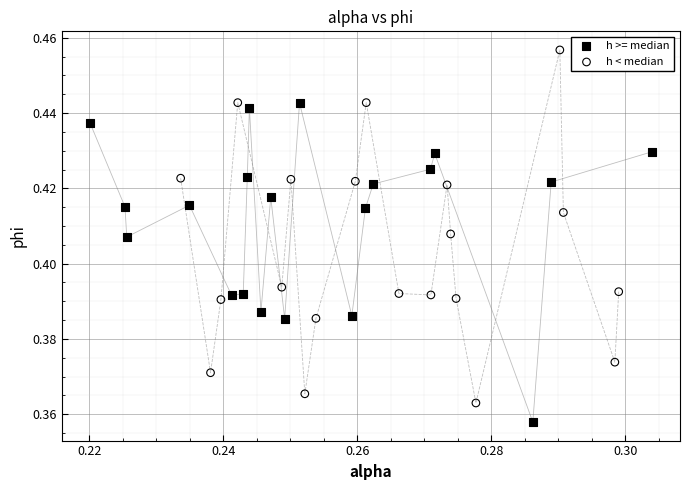

Which series contains the lowest Y value?

h >= median